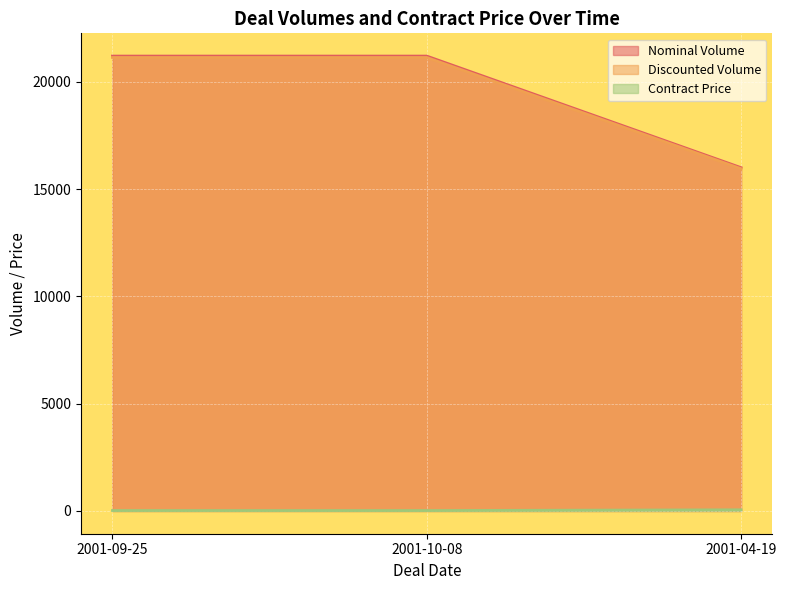

At how many categories does at least one series exceed 20419?

2